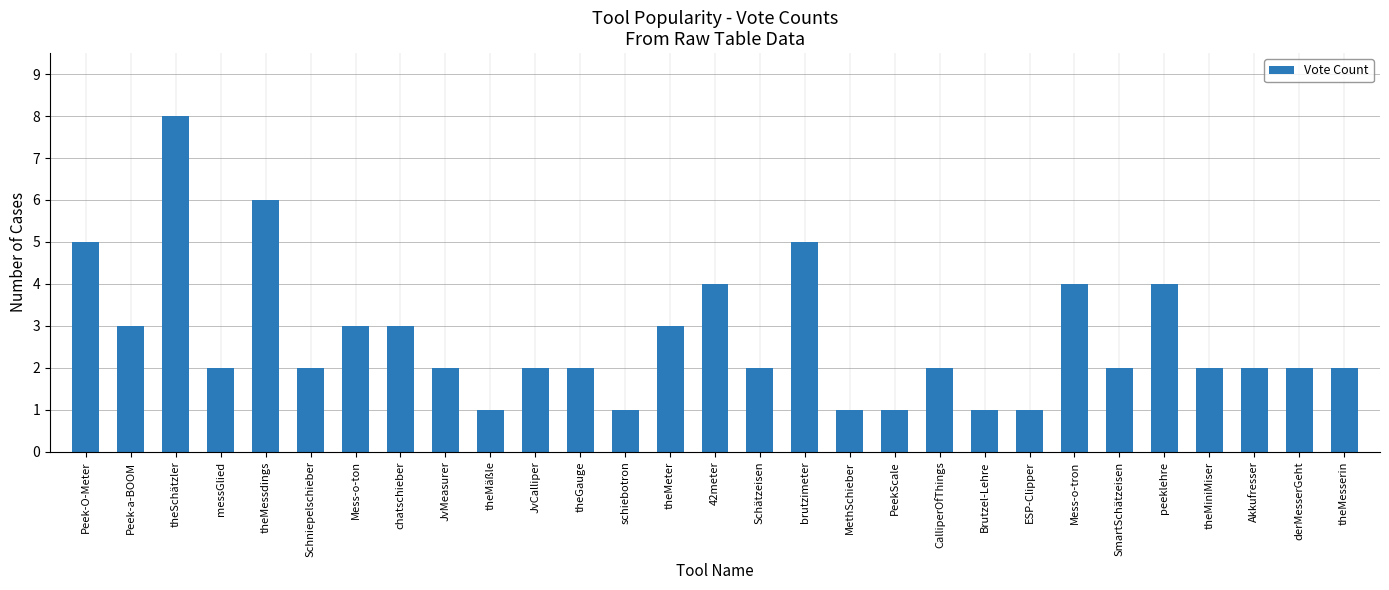

What is the change in value from theMäßle to Schätzeisen?

+1